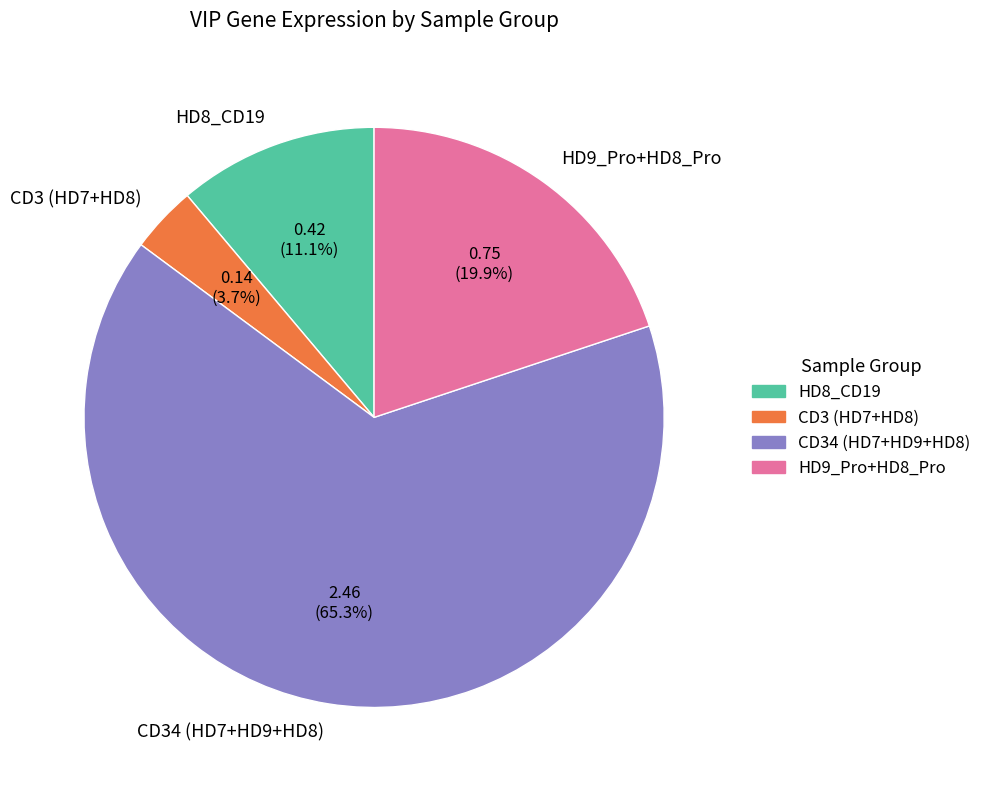

Approximately how many times larger is the value at HD9_Pro+HD8_Pro compared to CD3 (HD7+HD8)?

5.4